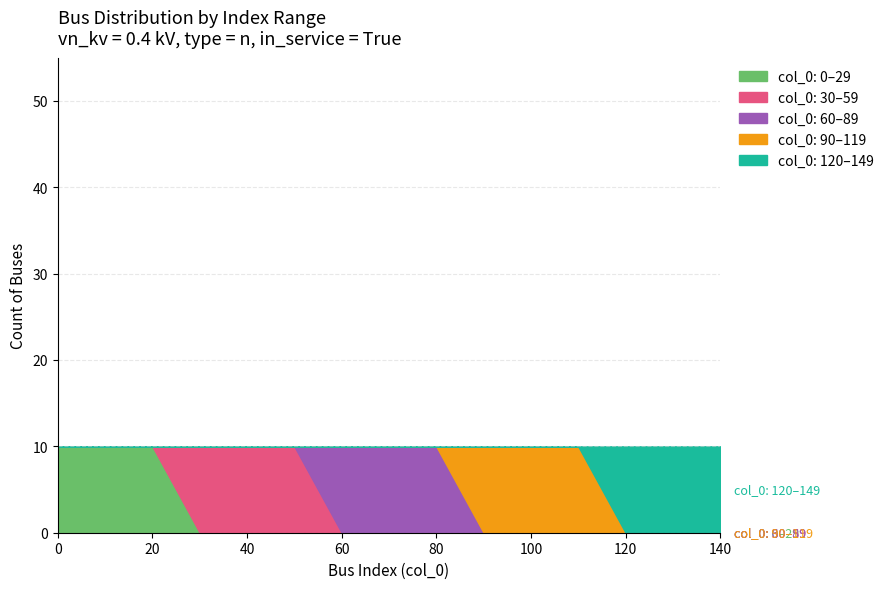

What is the total value across all series at 140?

10